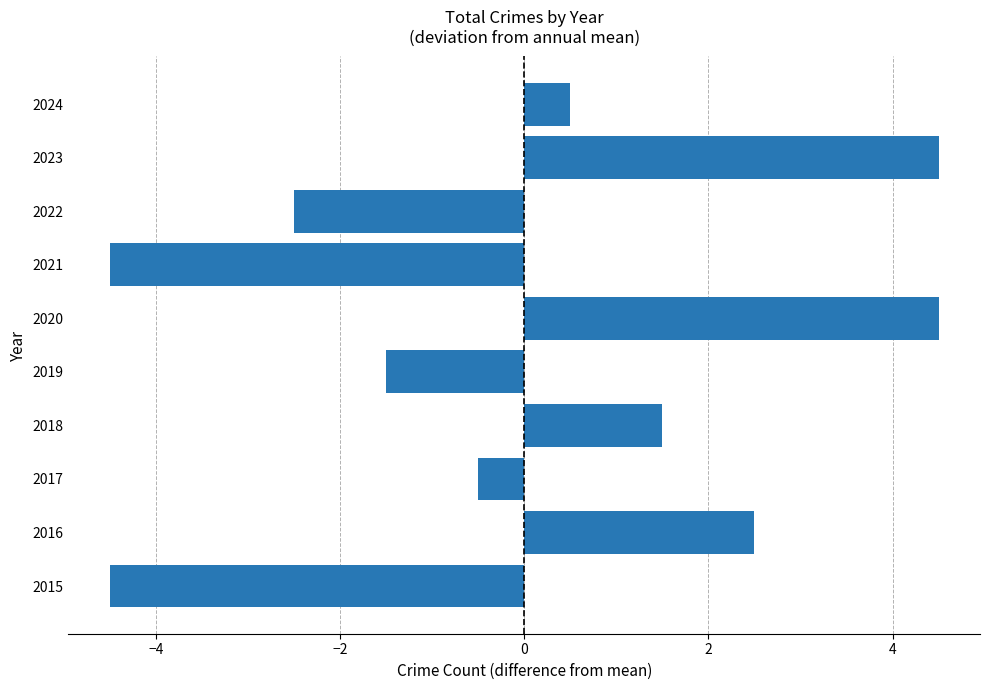

What is the minimum value shown in the chart?

-4.5